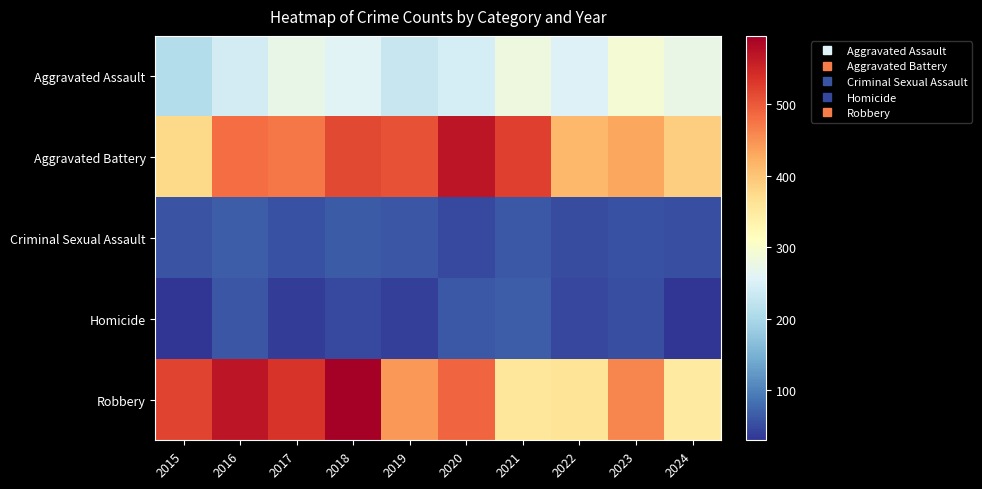

Between 2017 and 2022, which is larger?

2017